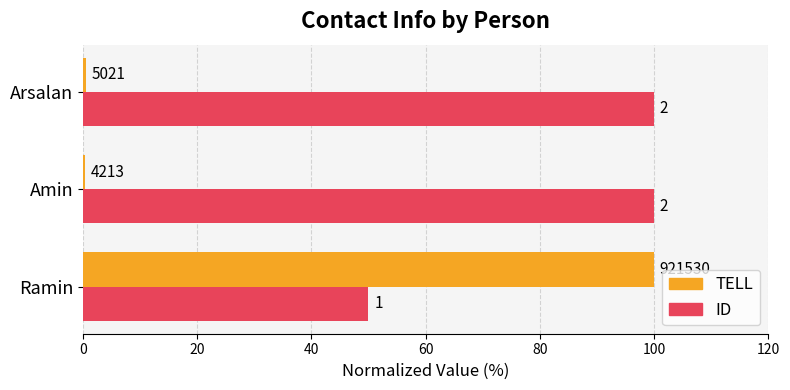

What are all the series names shown in the legend?

TELL, ID